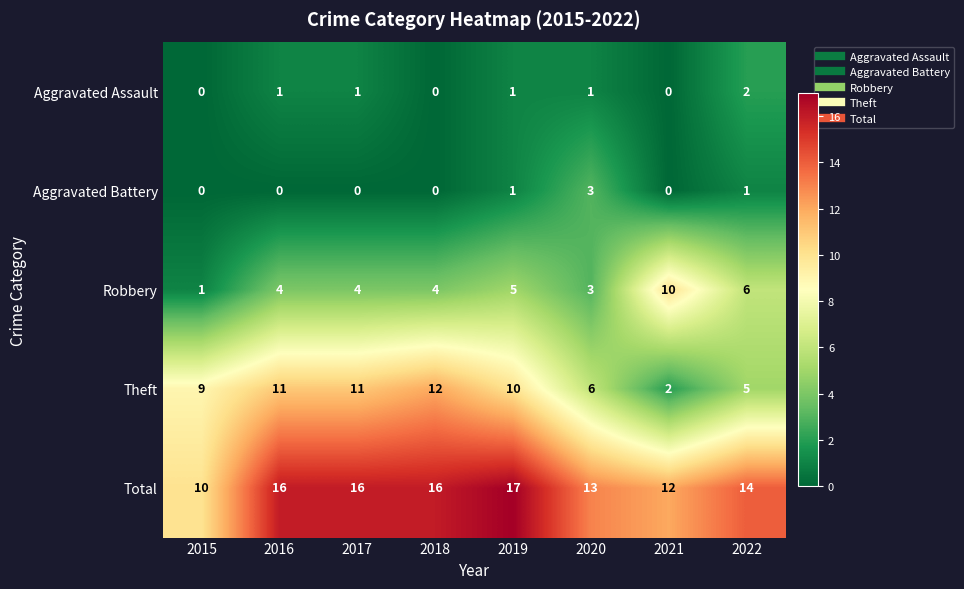

Count the Total values in the range 13 to 16.

5